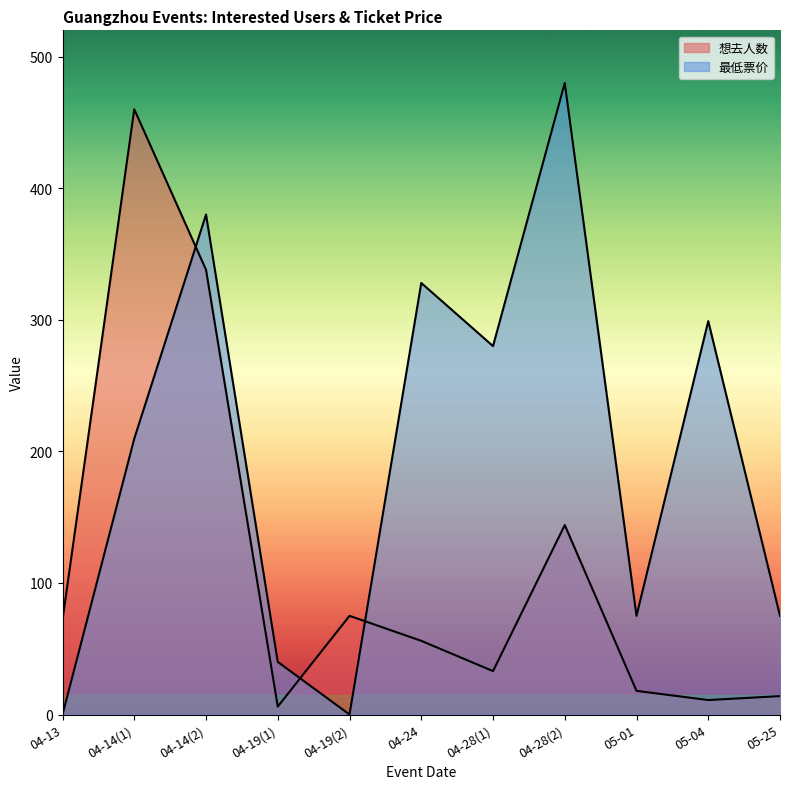

Rank the series by their maximum value, from highest to lowest.

最低票价, 想去人数